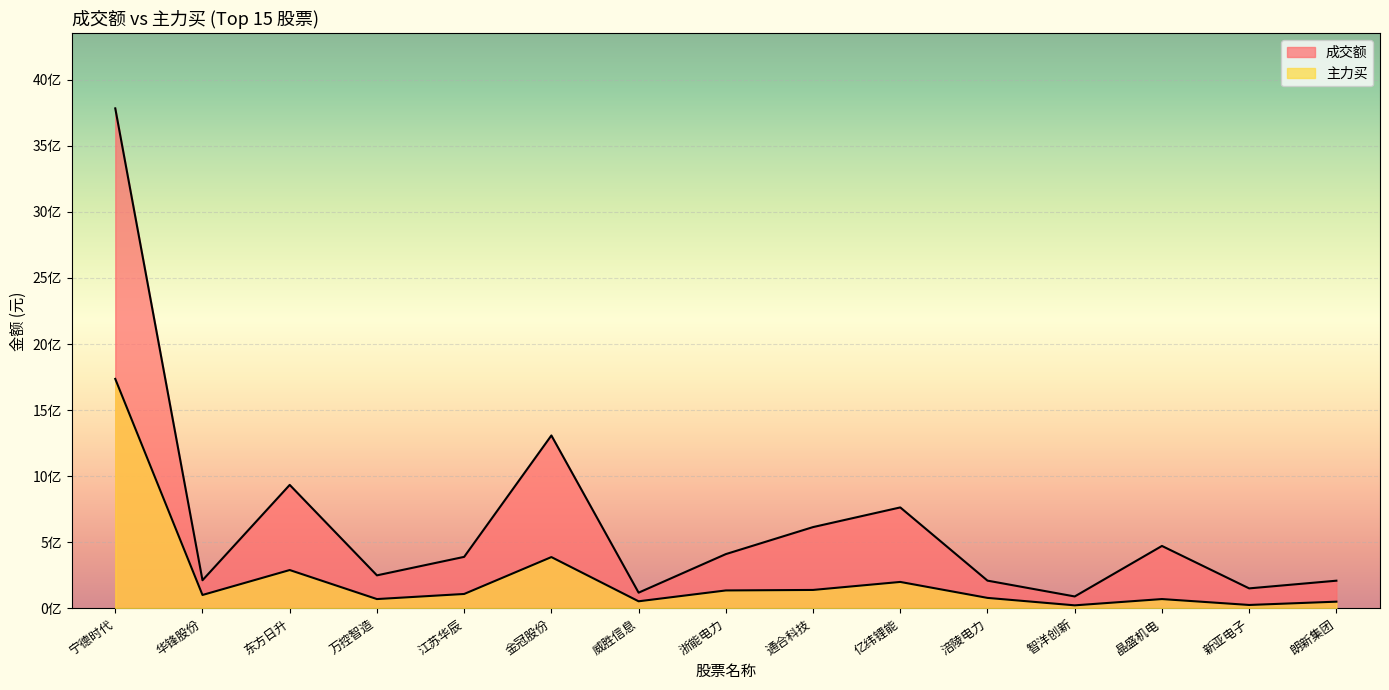

At which category is the sum across all series the highest?

宁德时代